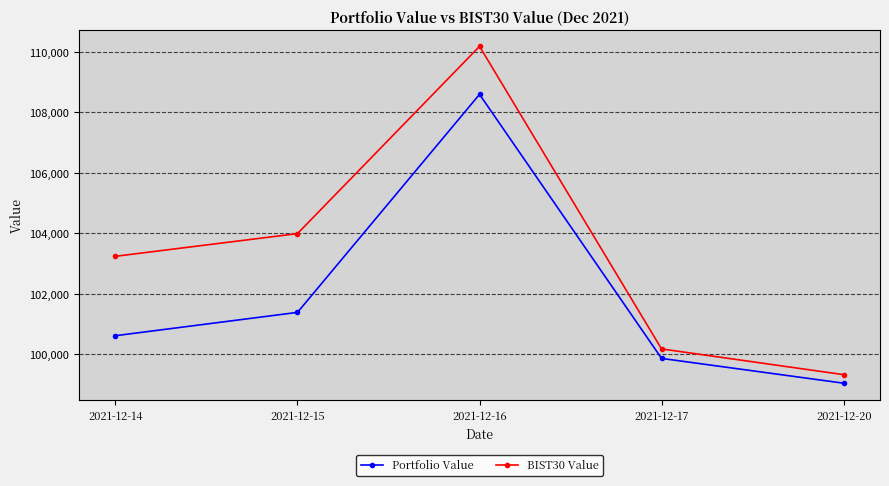

True or false: BIST30 Value has a value of 110176.5 at 2021-12-16.

True